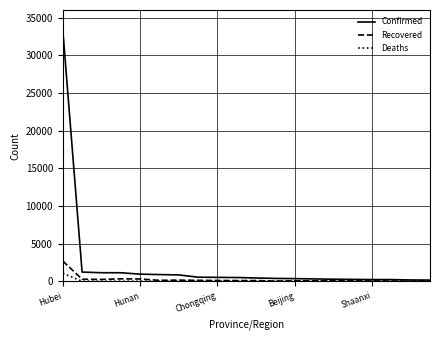

Which series has the largest range (max minus min)?

Confirmed